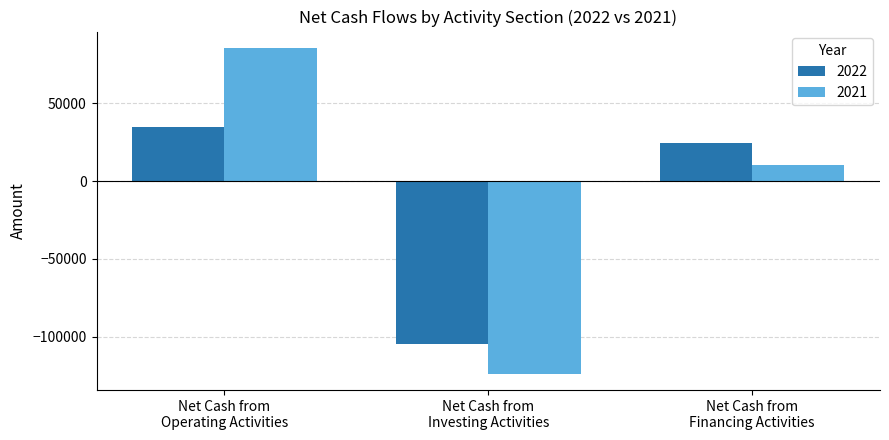

What is the smallest value displayed?

-123941